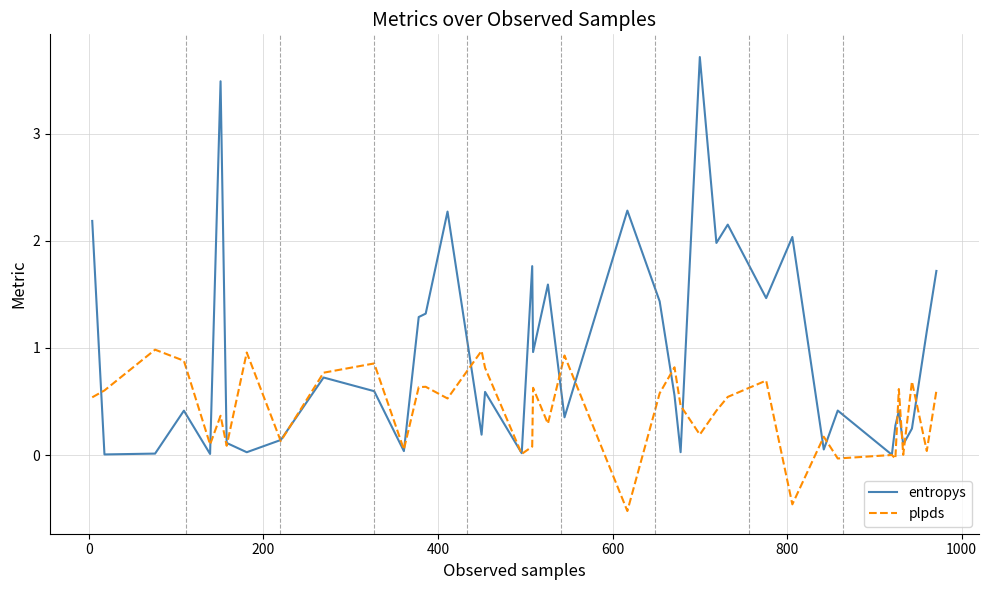

Which series has the widest spread of values?

entropys